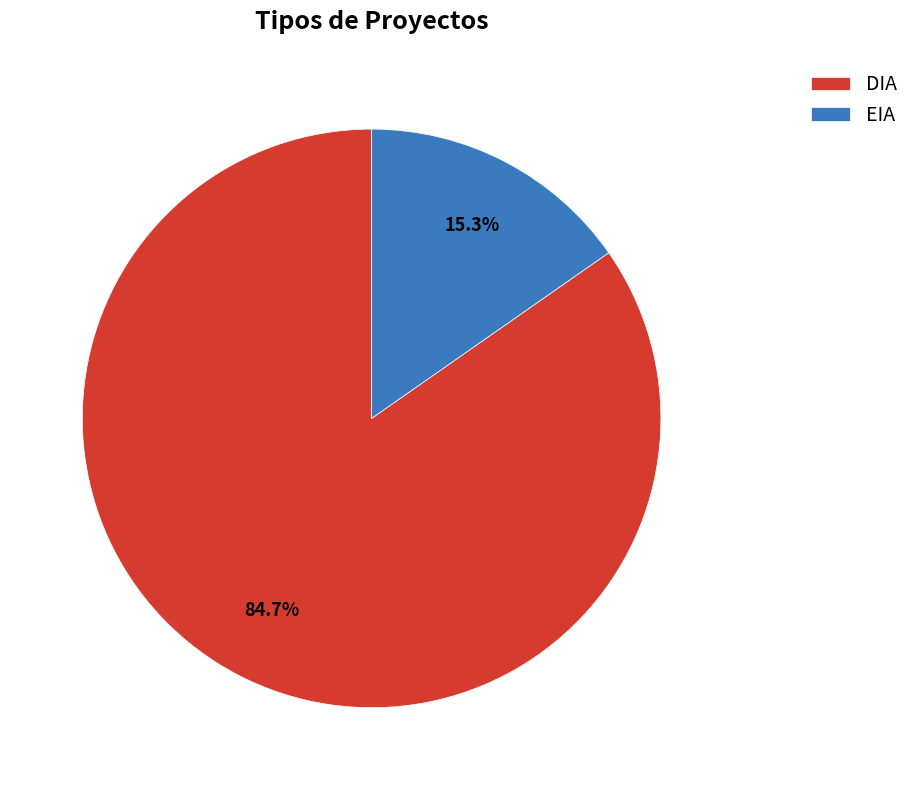

To the nearest percent, what is the difference between the EIA and DIA slice percentages?

69%